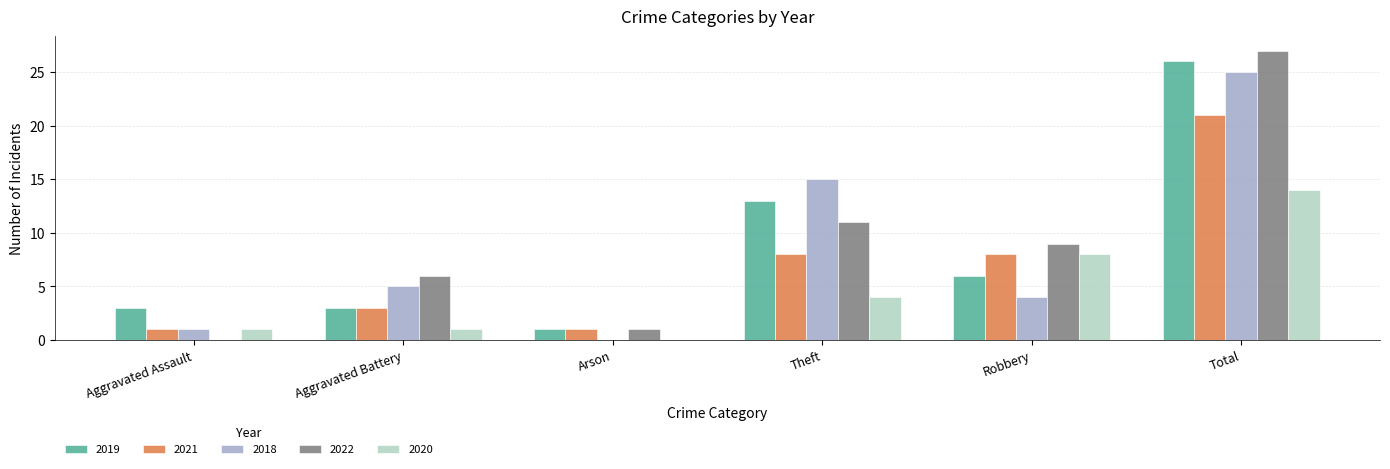

The value of 2020 at Arson is 8. True or false?

False